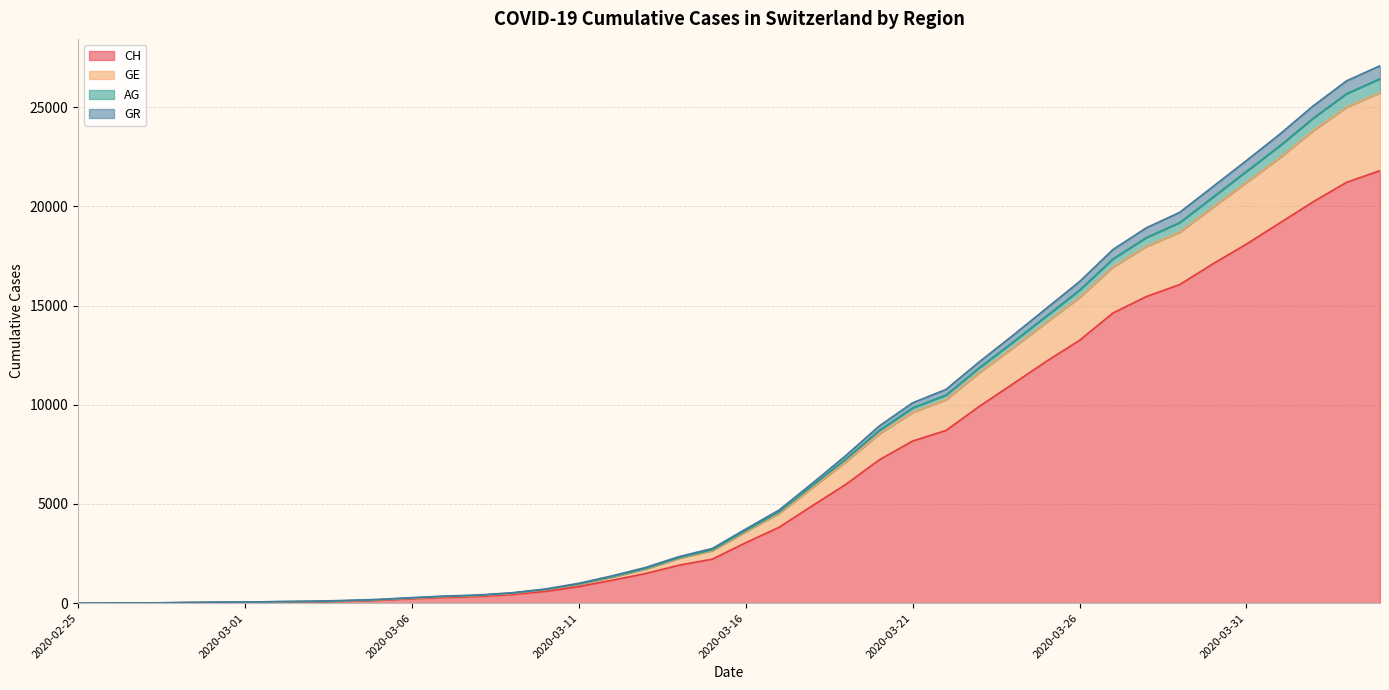

Is the value of GE at 2020-03-22 greater than the value of GR at 2020-03-17?

Yes